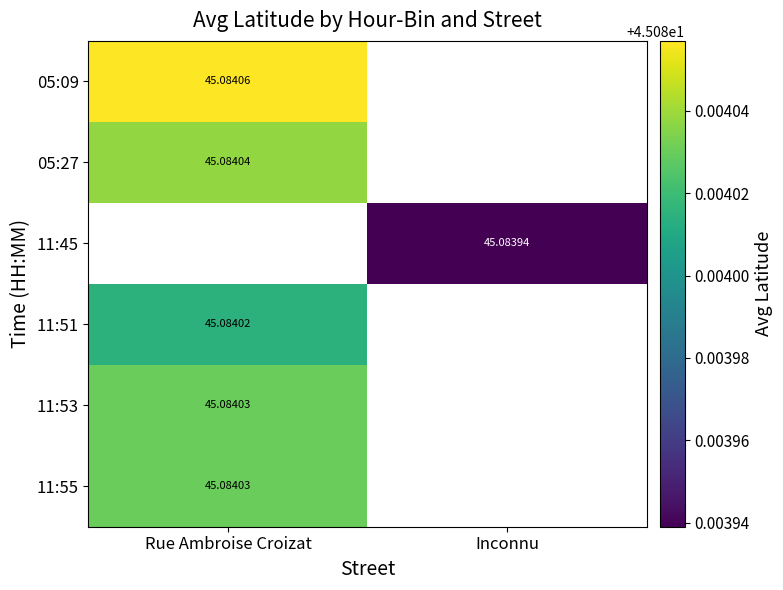

At how many categories does at least one series exceed 45?

2